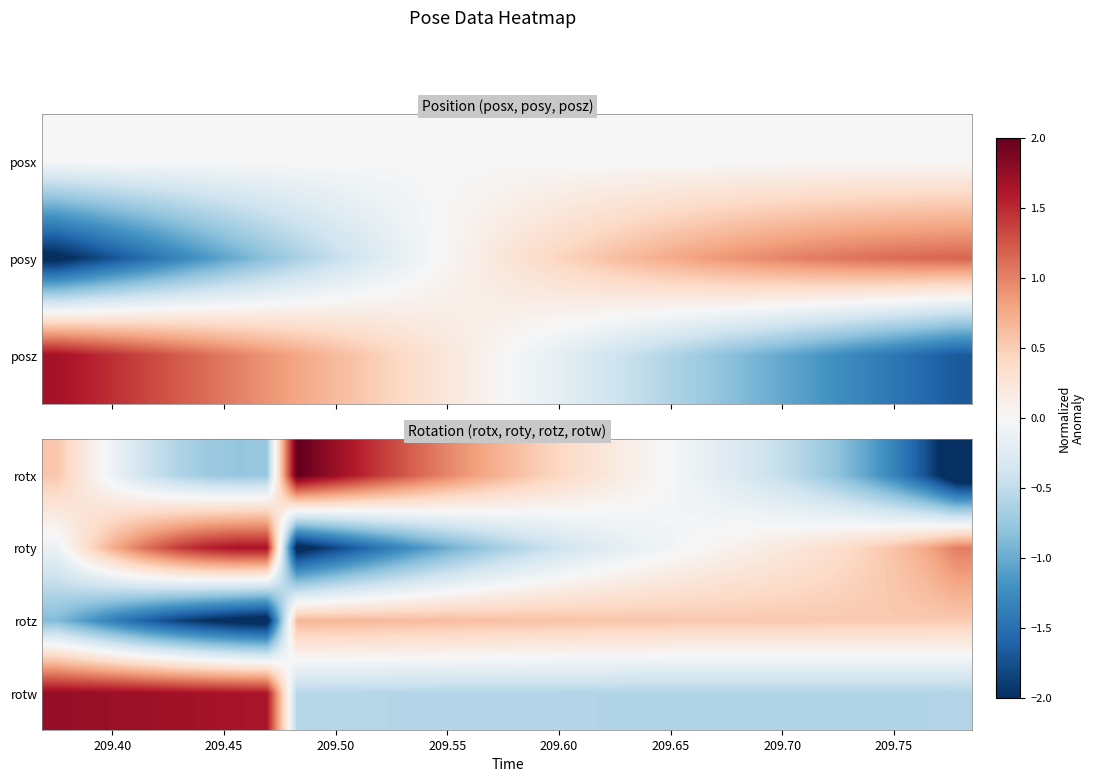

At how many categories does at least one series exceed 0?

31